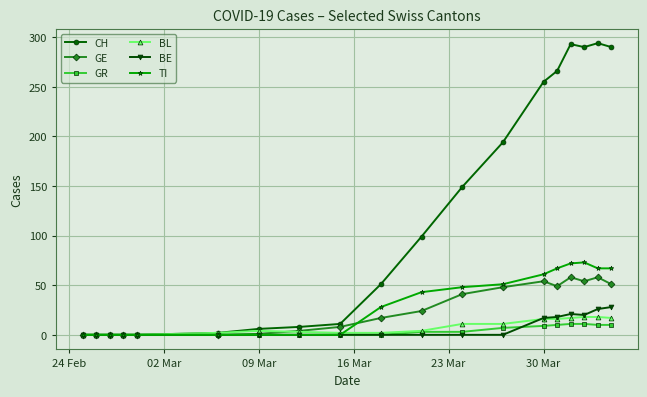

What is the greatest value displayed?

294